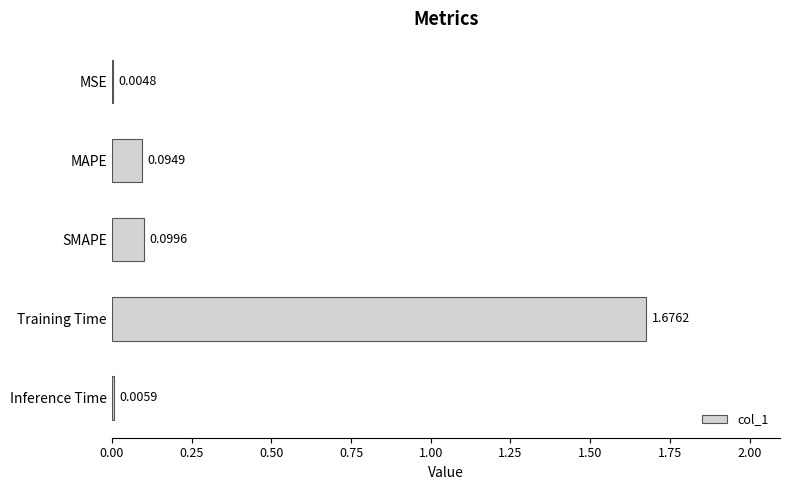

How many data points does each series have?

5